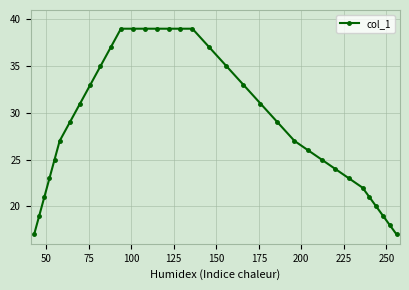

What is the difference between the maximum and minimum values?

22